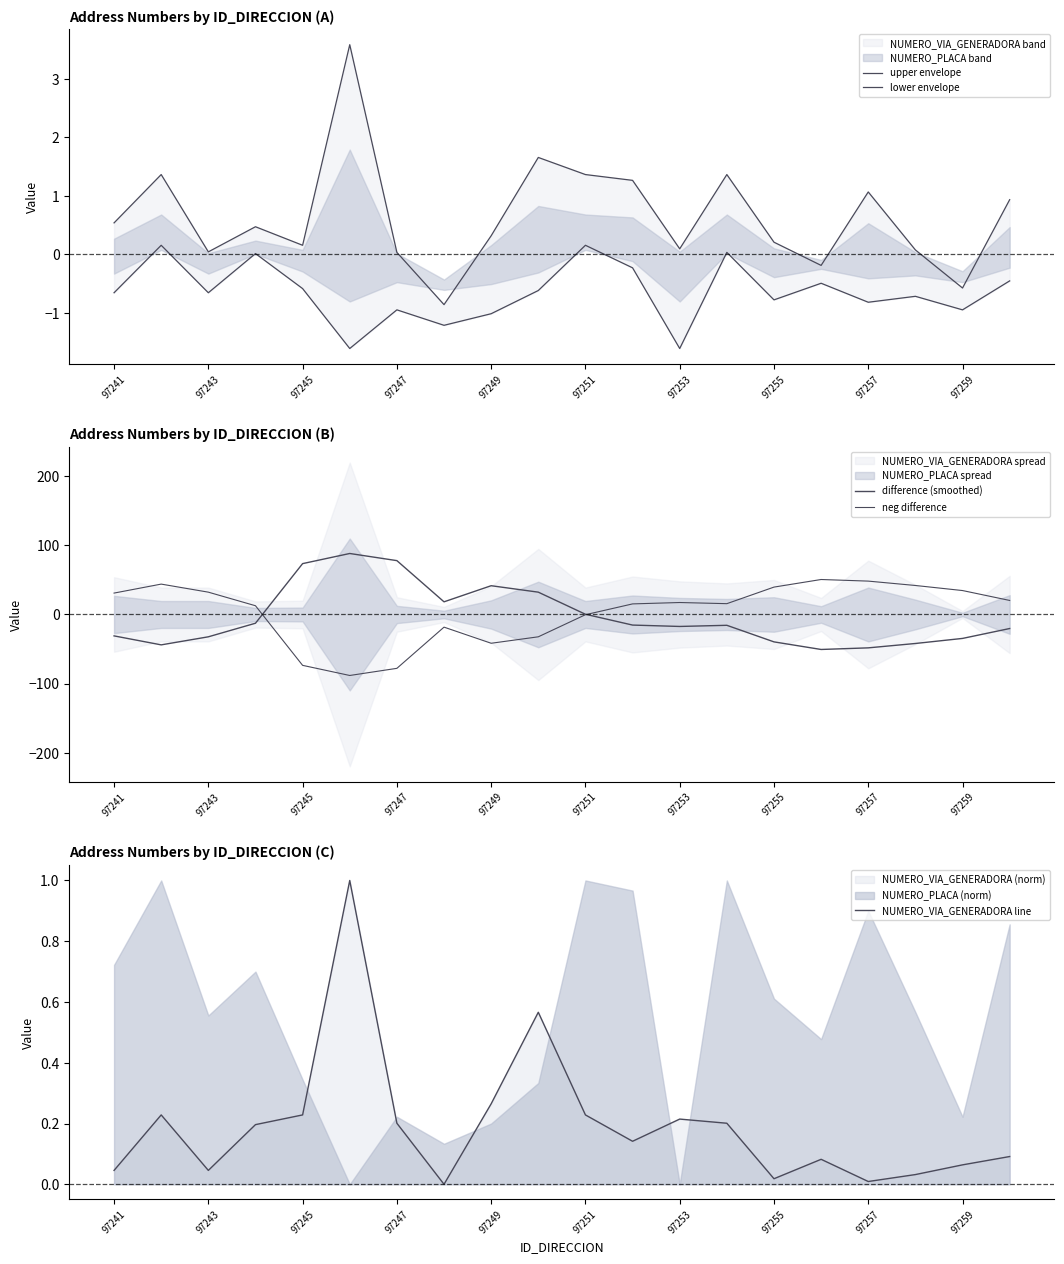

What is the highest value of the NUMERO_VIA_GENERADORA line series?

1.0